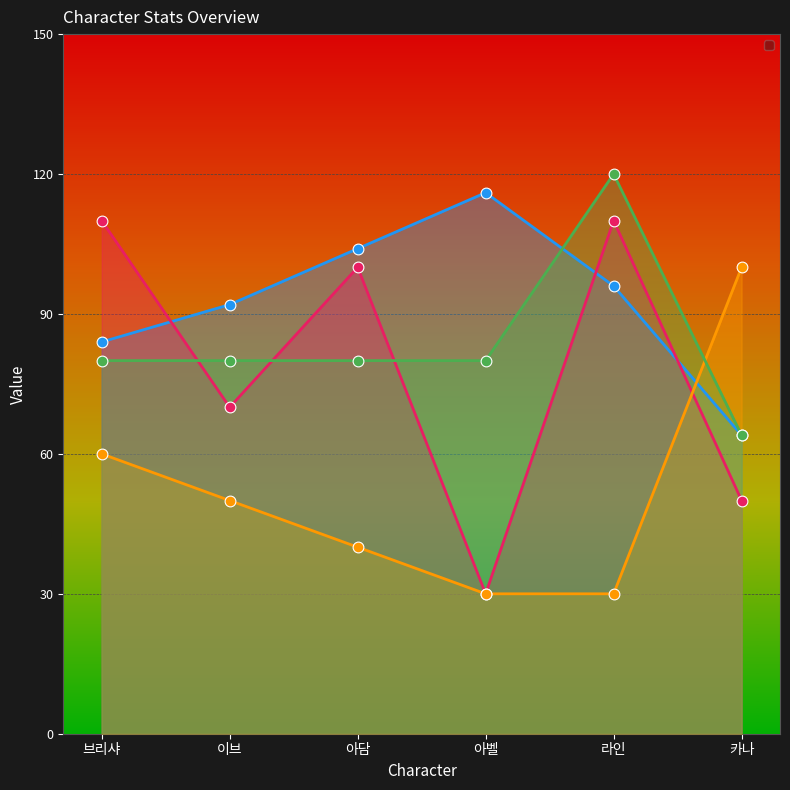

At which category is the sum across all series the highest?

라인